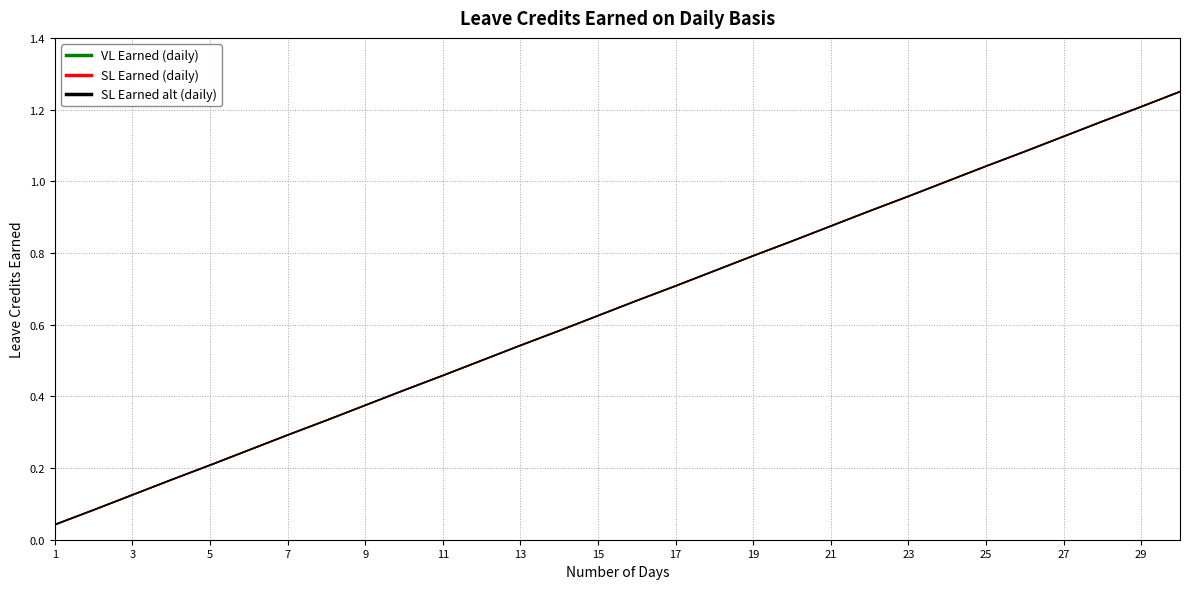

Does the chart display data point markers on the line(s)?

No